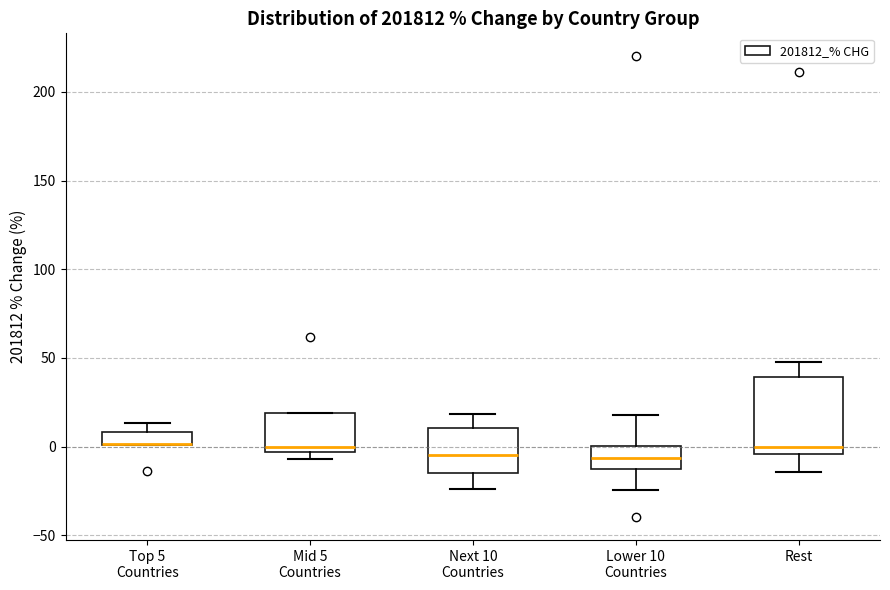

Where is the upper edge of the box for Mid 5 Countries on the y-axis? The values are not printed on the chart, so give them approximately, as read against the axis.

20